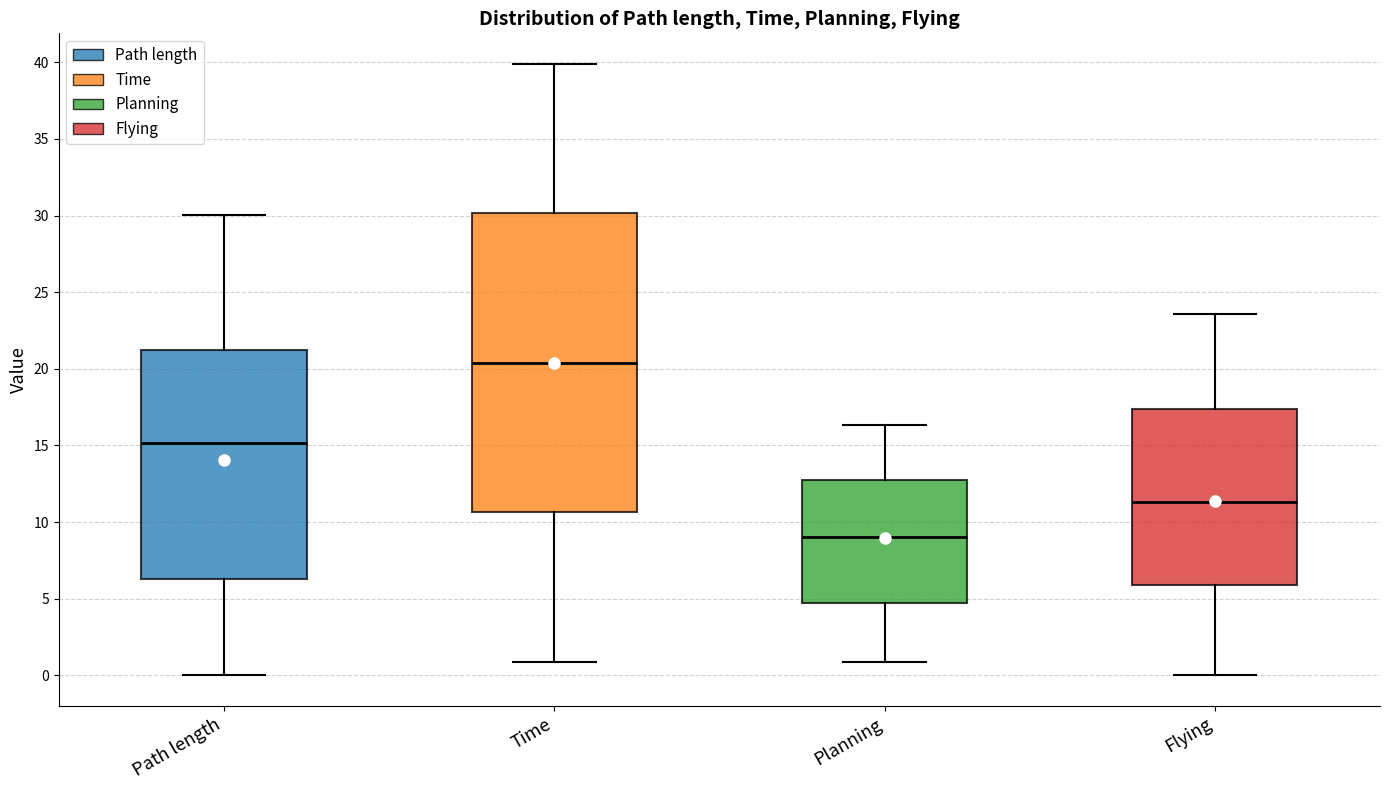

Which box is the tallest, from its lower edge to its upper edge?

Time